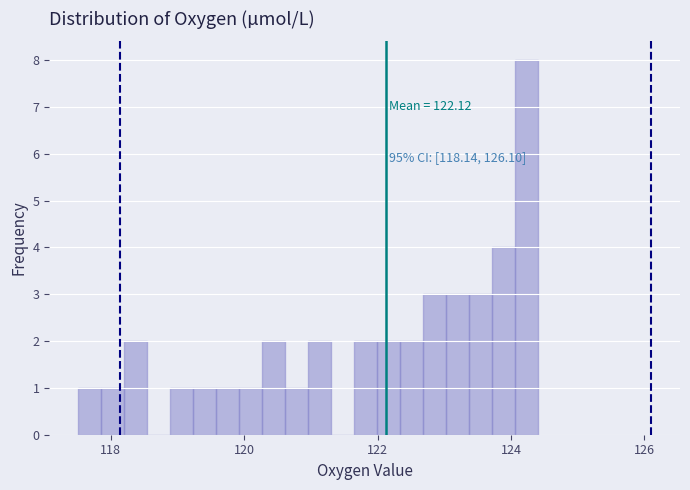

Read against the x-axis, roughly where is the centre of the tallest bar?

124.2